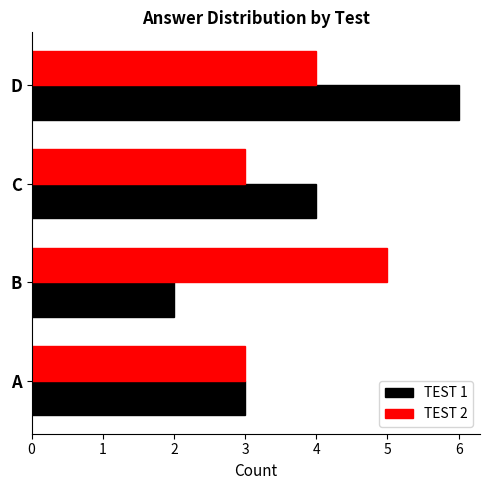

What are all the series names shown in the legend?

TEST 1, TEST 2